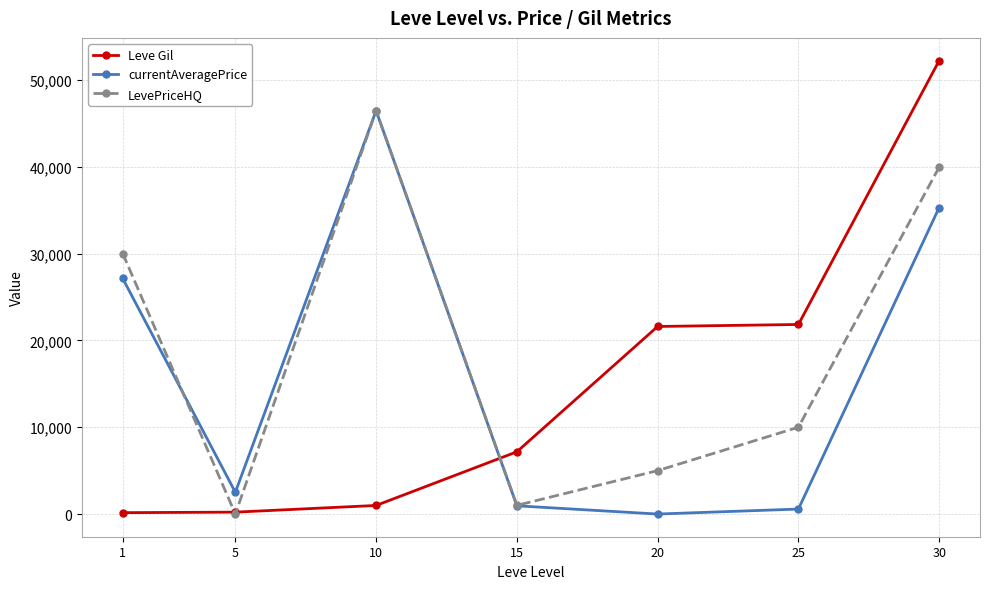

True or false: Leve Gil and LevePriceHQ intersect in this chart.

True